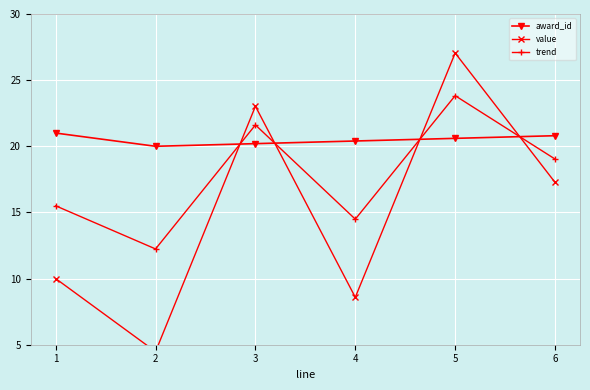

List the series in order of their peak value, highest first.

value, trend, award_id